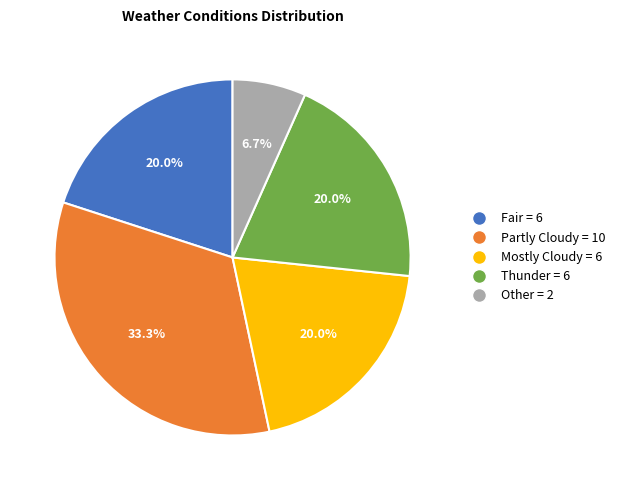

Count the number of slices in the pie.

5